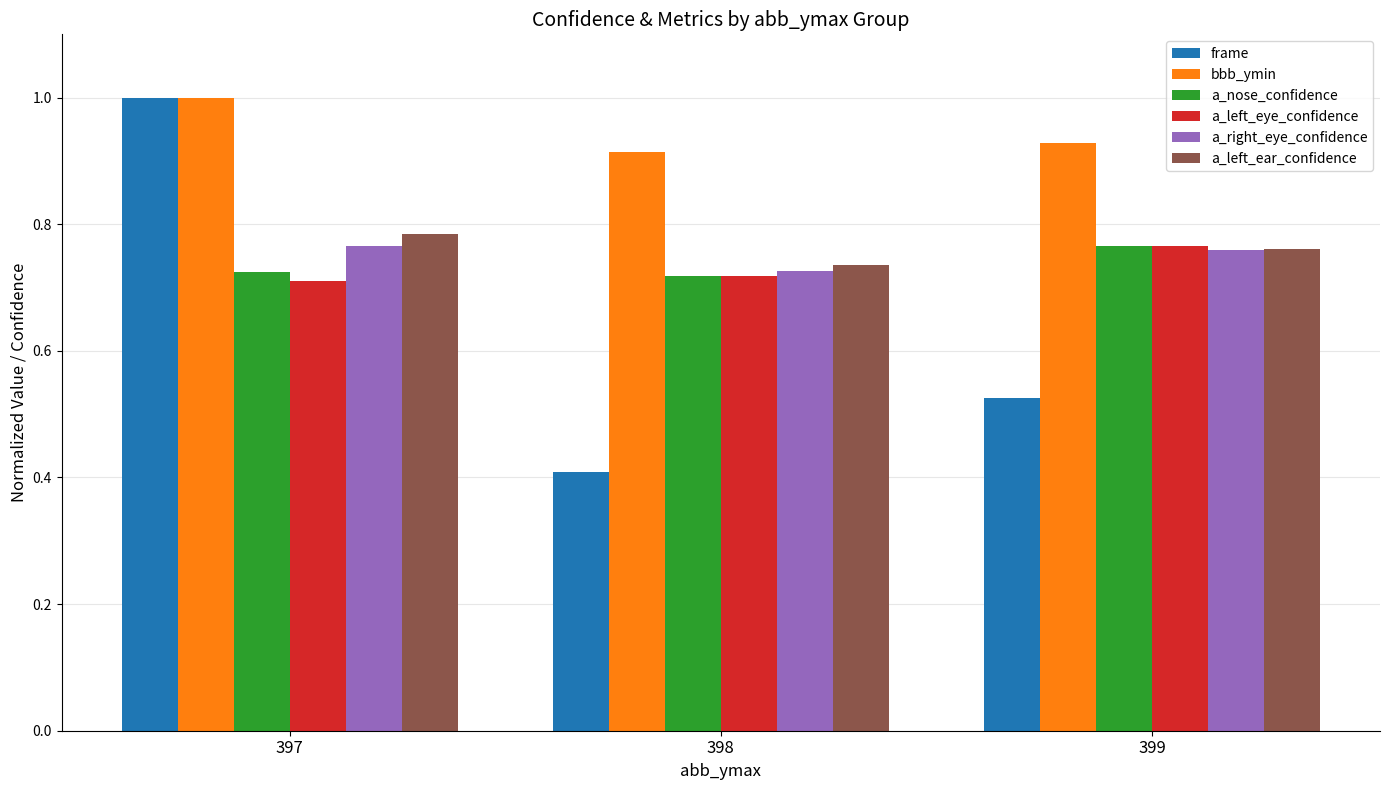

Which category has the highest value in the a_left_eye_confidence series?

399